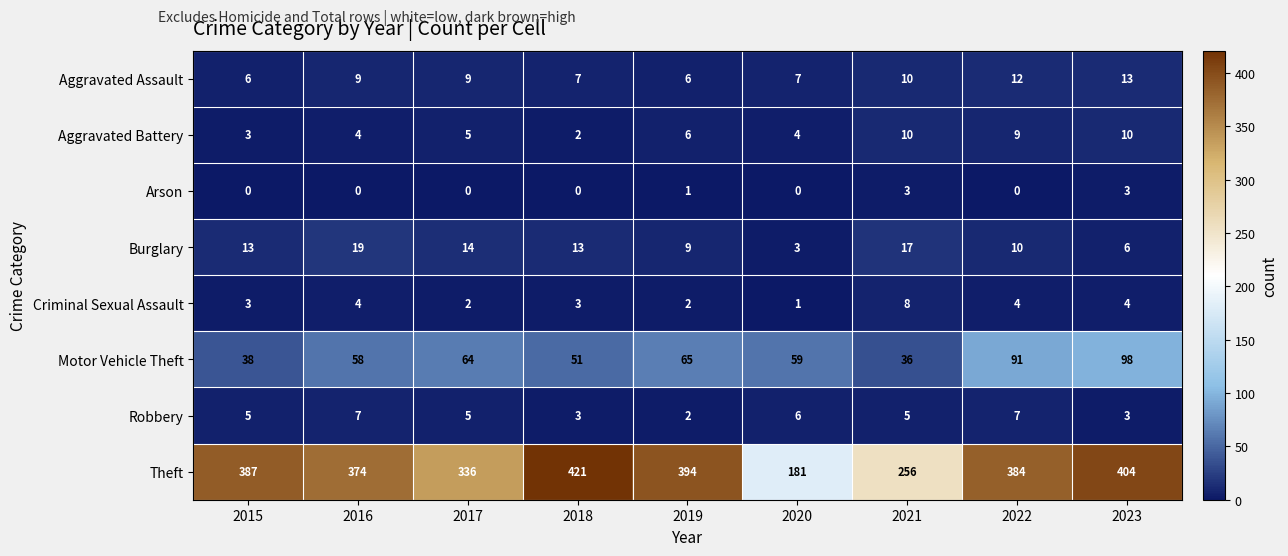

Which category has the lowest value in the Robbery series?

2019